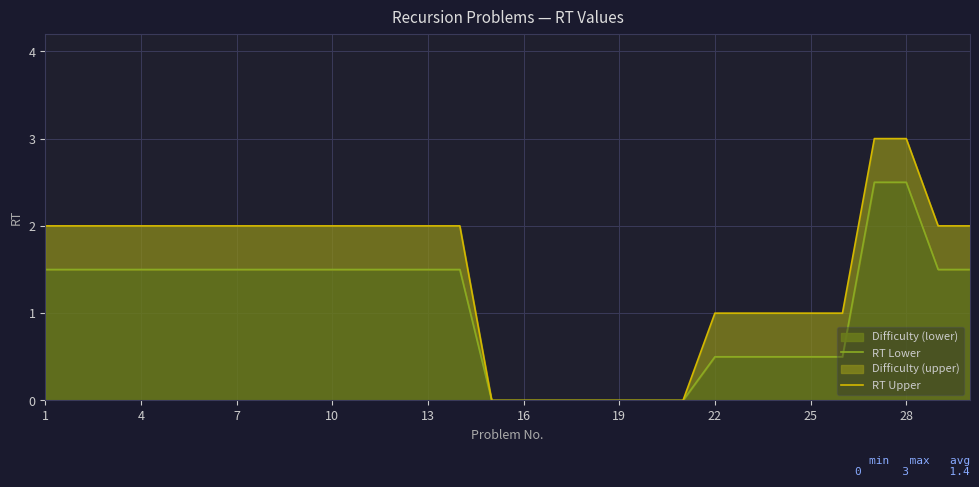

The RT Lower series shows 0.8 at 16. True or false?

False